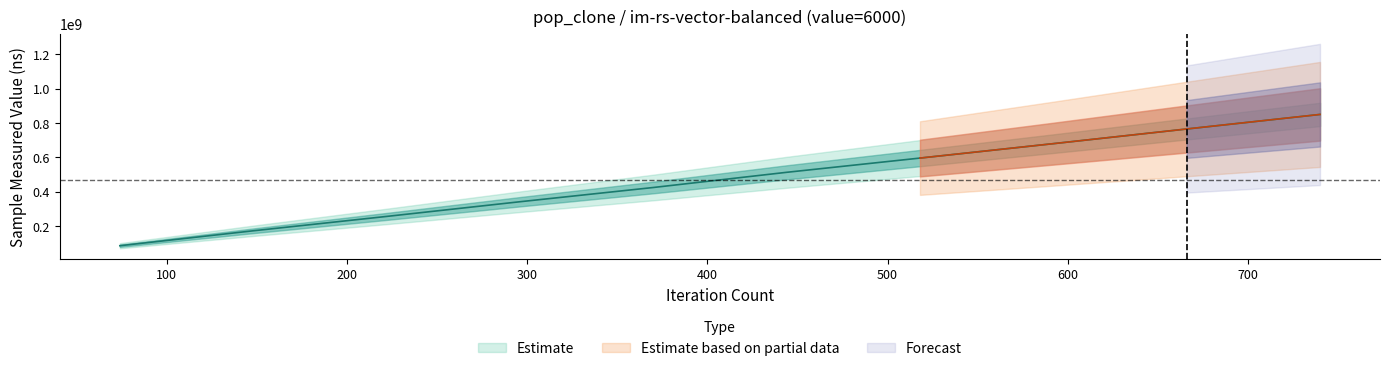

Rank the categories by value from lowest to highest.

74, 148, 222, 296, 370, 444, 518, 592, 666, 740